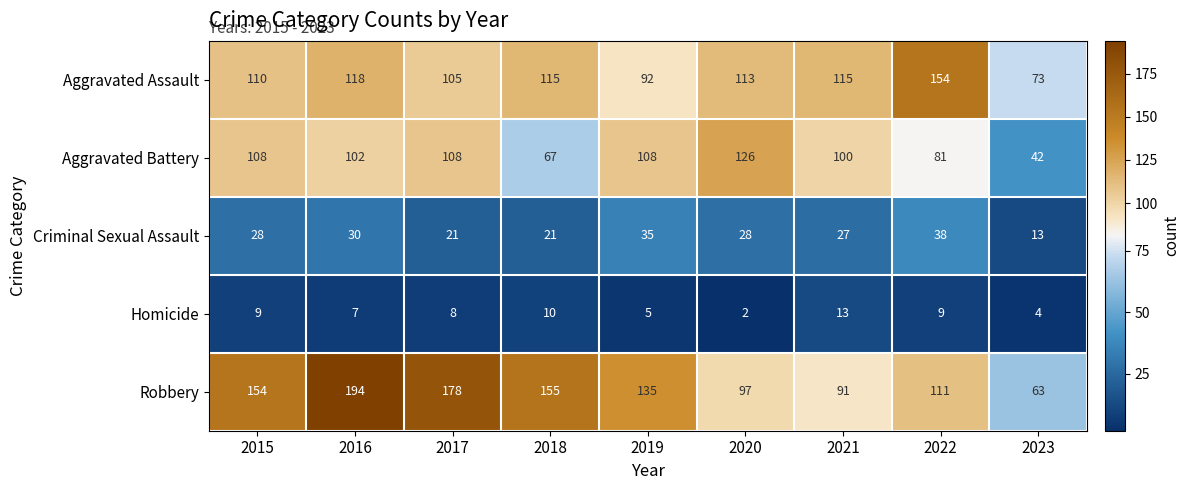

At 2019, list the series in order from smallest to largest.

Homicide, Criminal Sexual Assault, Aggravated Assault, Aggravated Battery, Robbery